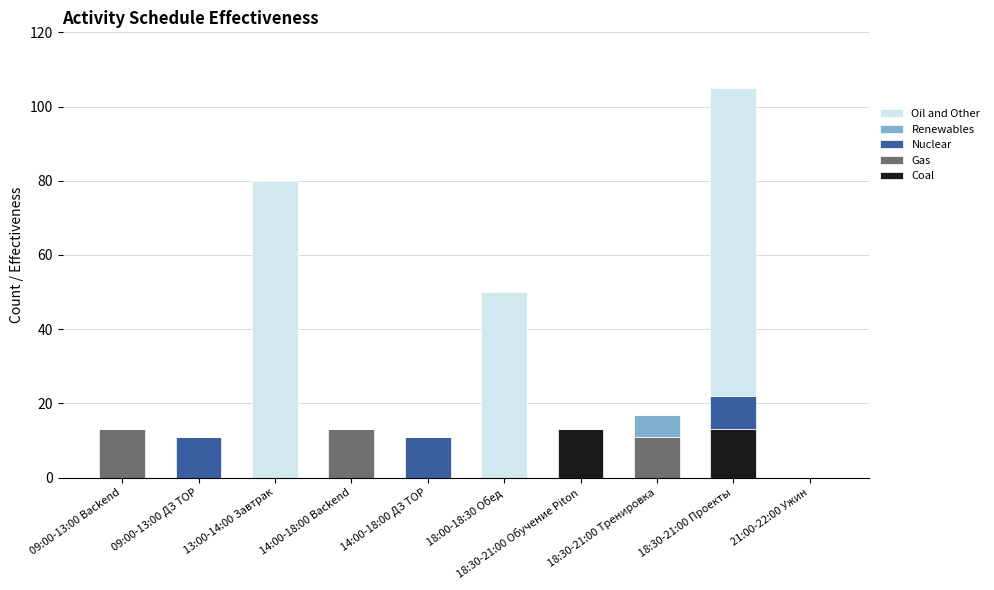

What is the highest value of the Coal series?

13